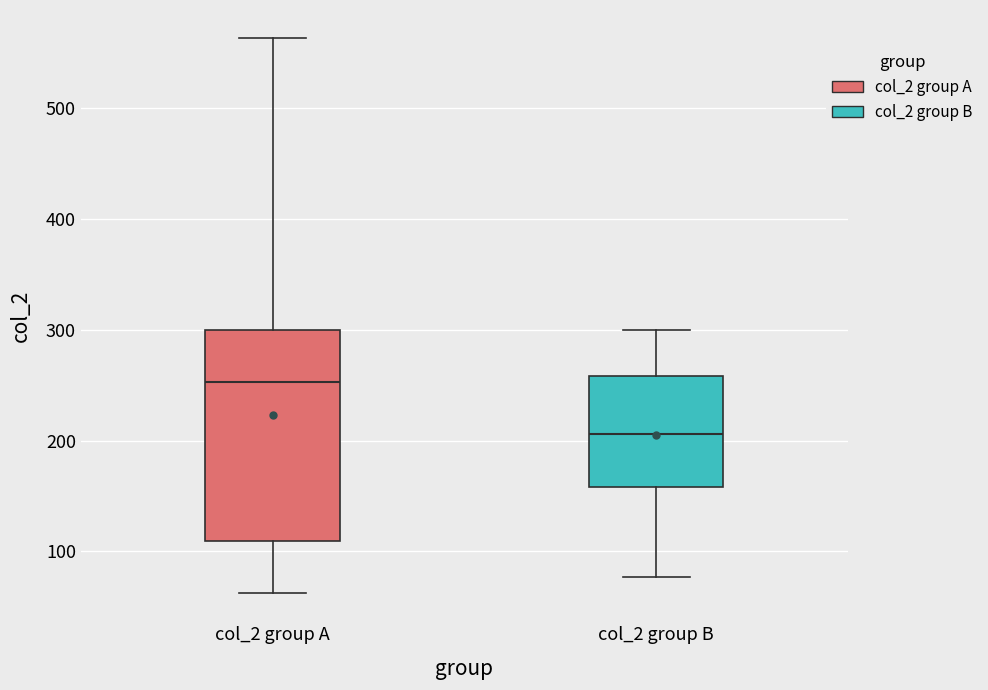

Which box has the highest median line?

col_2 group A